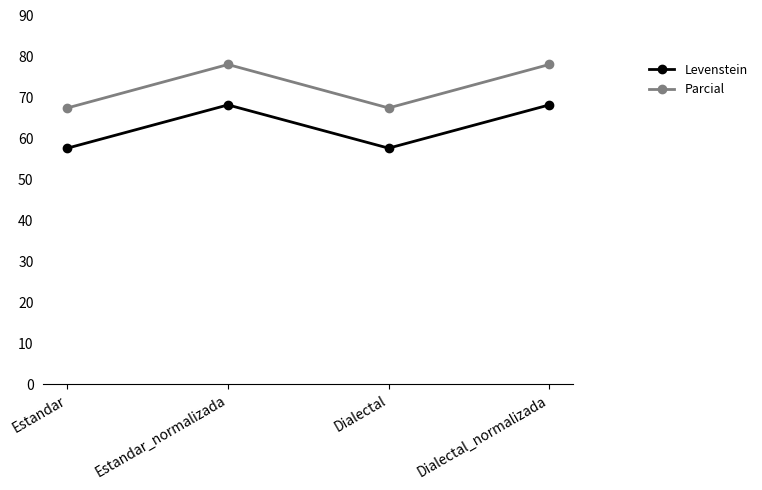

True or false: Levenstein and Parcial intersect in this chart.

False